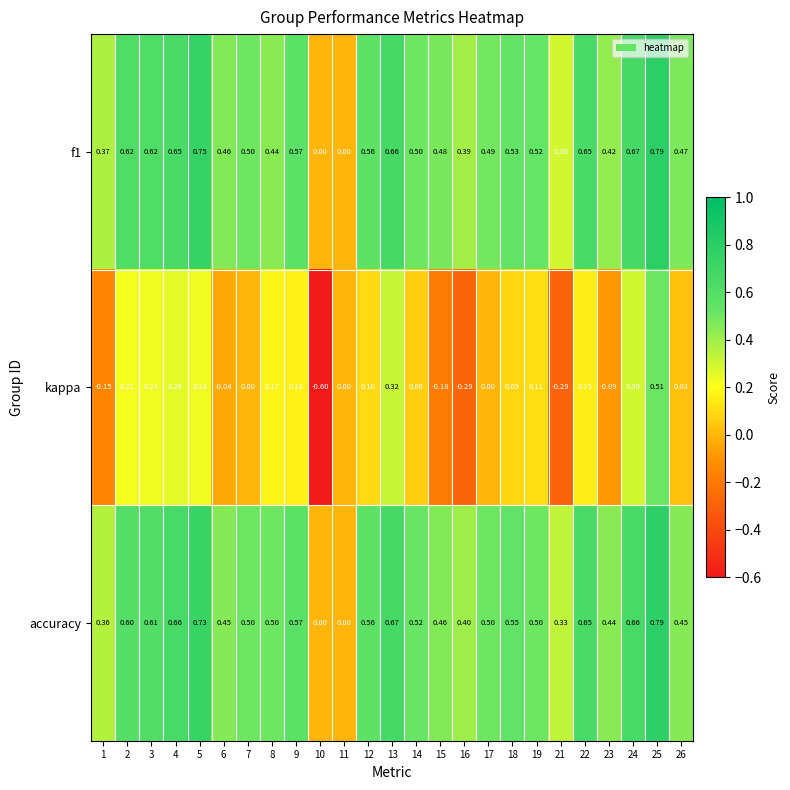

Is the value of f1 at 15 greater than the value of accuracy at 8?

No